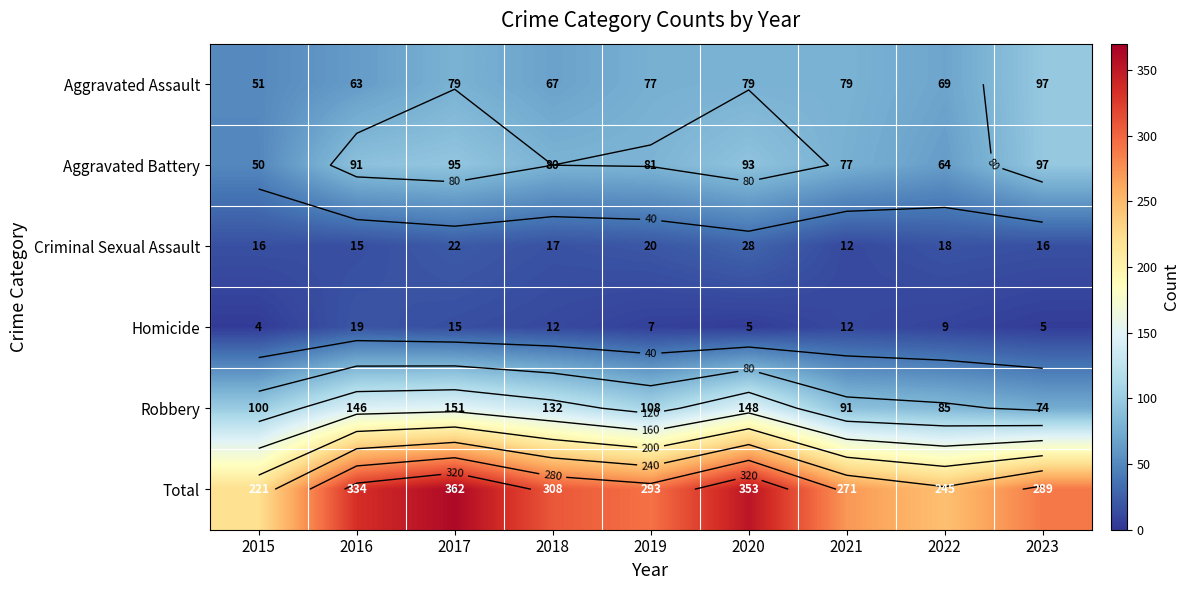

List the labels in order of Homicide value, smallest first.

2015, 2020, 2023, 2019, 2022, 2018, 2021, 2017, 2016